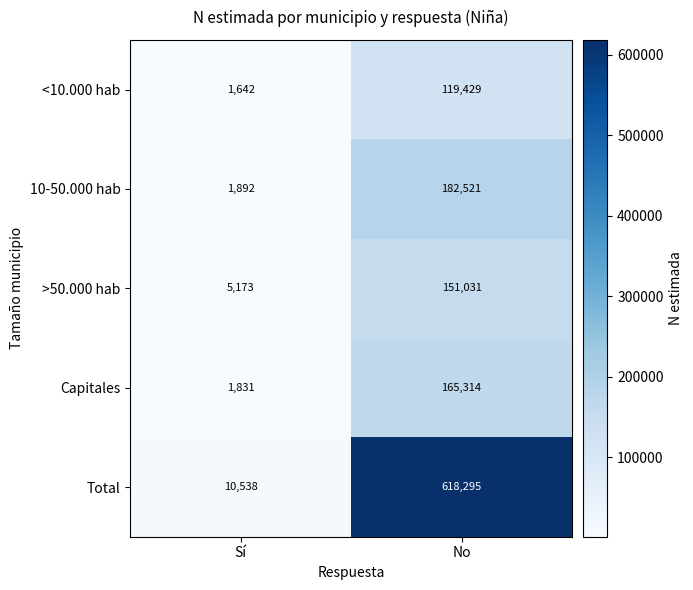

Reading right to left, what are all the values shown in this chart?

<10.000 hab: 119429	1642
10-50.000 hab: 182521	1892
>50.000 hab: 151031	5173
Capitales: 165314	1831
Total: 618295	10538